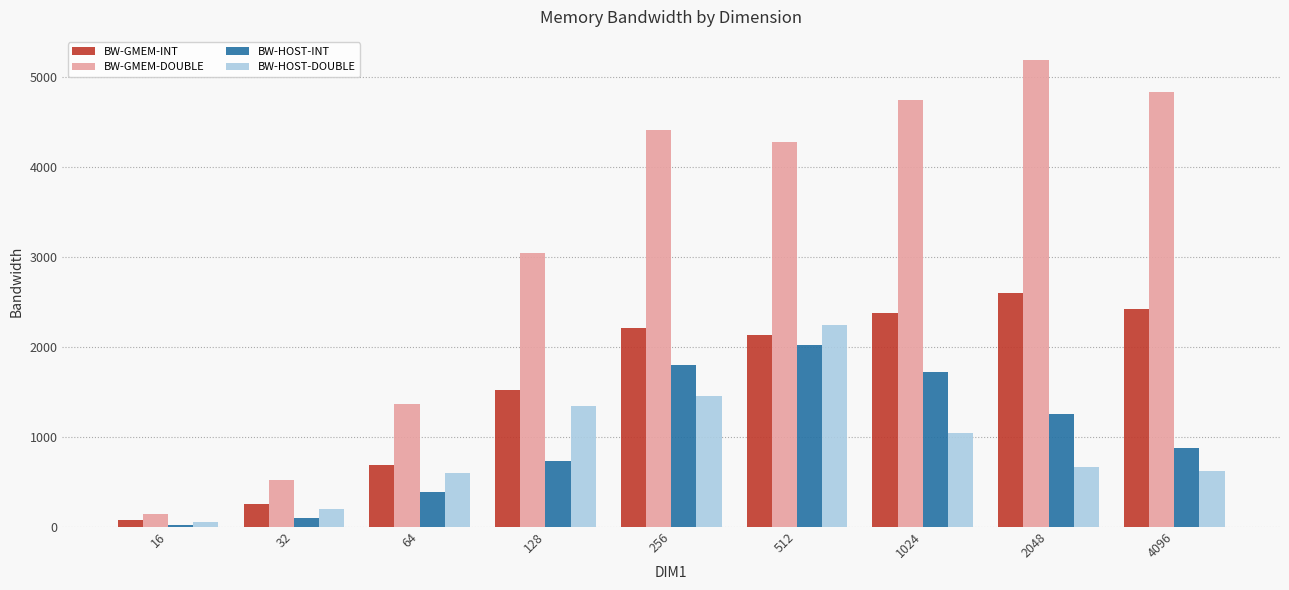

How many values in the BW-HOST-DOUBLE series exceed 666?

5